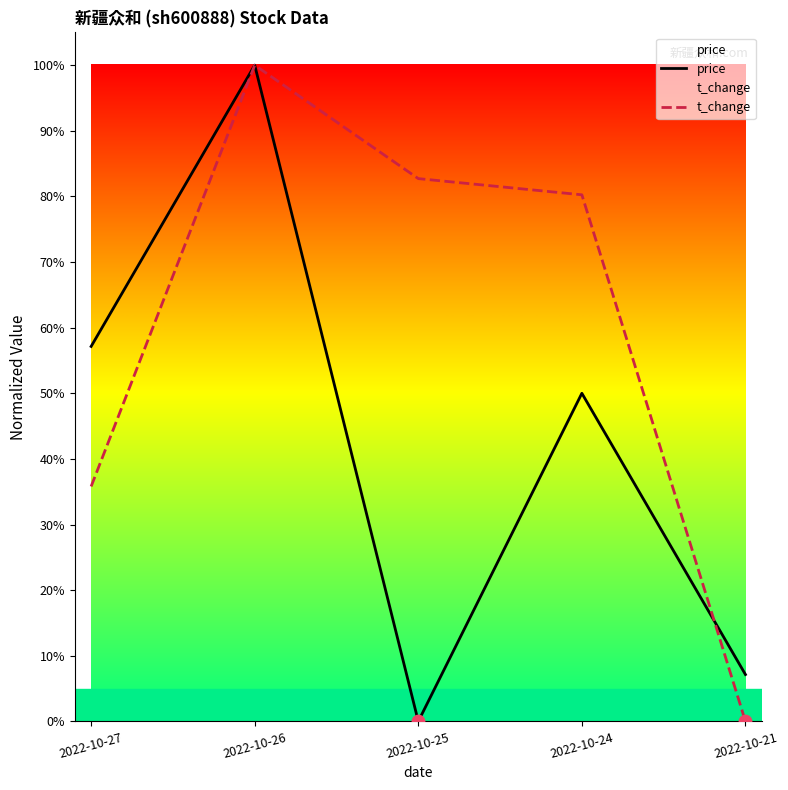

At how many categories does at least one series exceed 20?

4